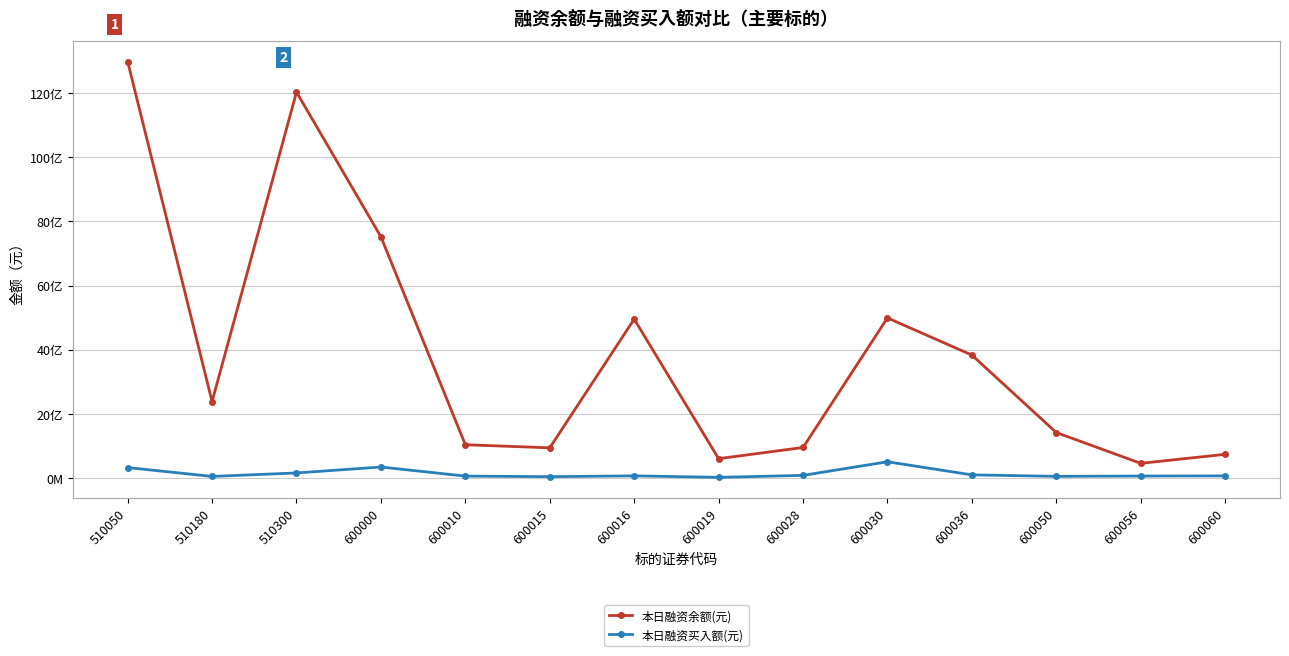

Reading left to right, list all the values displayed in this chart.

本日融资余额(元): 12987748428	2377460378	12036073109	7520637314	1030784861	934234919	4950821385	596574539	944783442	4988475417	3828750993	1411609259	450367616	732326816
本日融资买入额(元): 318334119	41905390	150675775	335143236	52445846	34504083	59939003	13191154	74504899	499496886	90252770	44650649	54637361	59278299